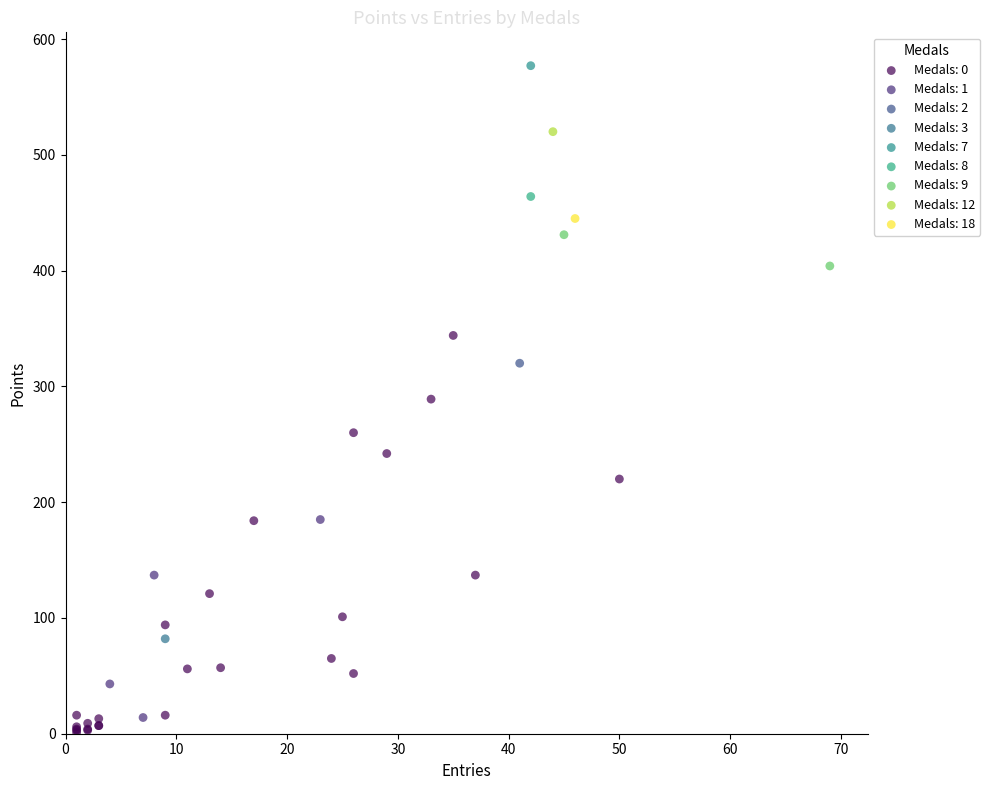

What are all the series names shown in the legend?

Medals: 0, Medals: 1, Medals: 2, Medals: 3, Medals: 7, Medals: 8, Medals: 9, Medals: 12, Medals: 18